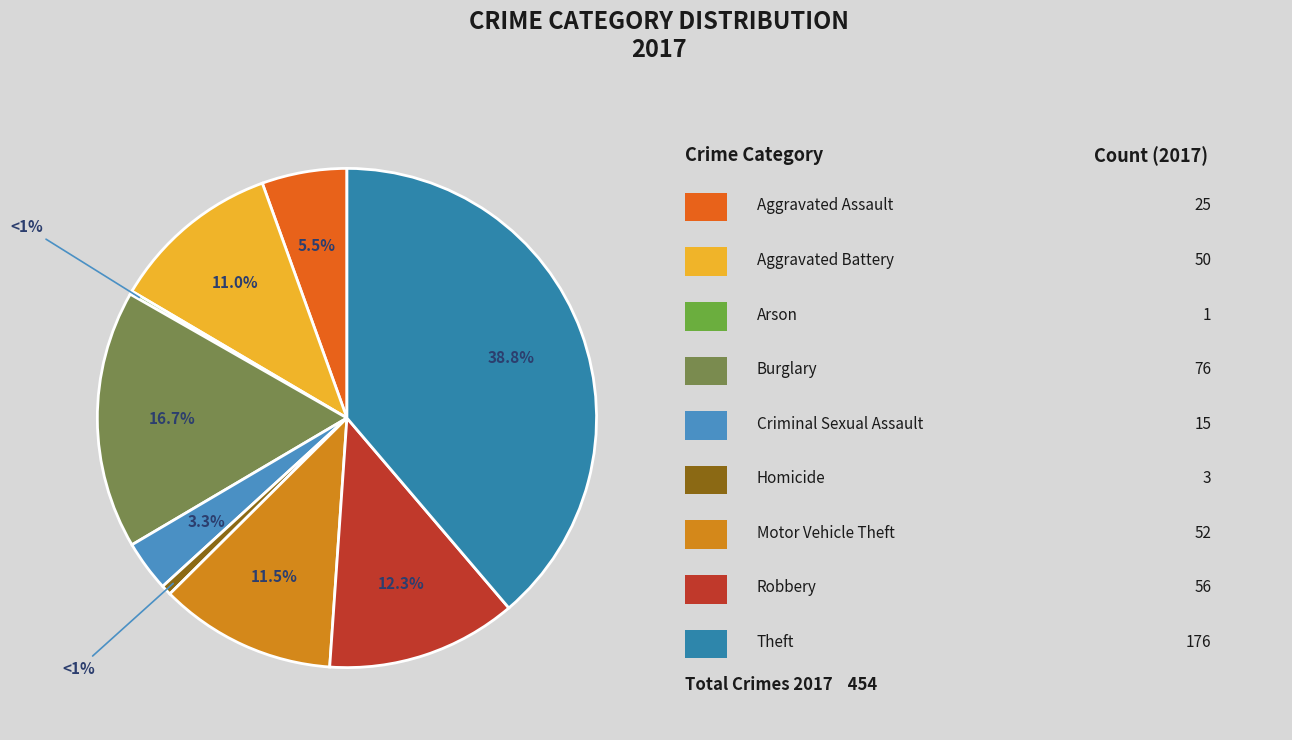

Is there a majority slice in this chart?

No